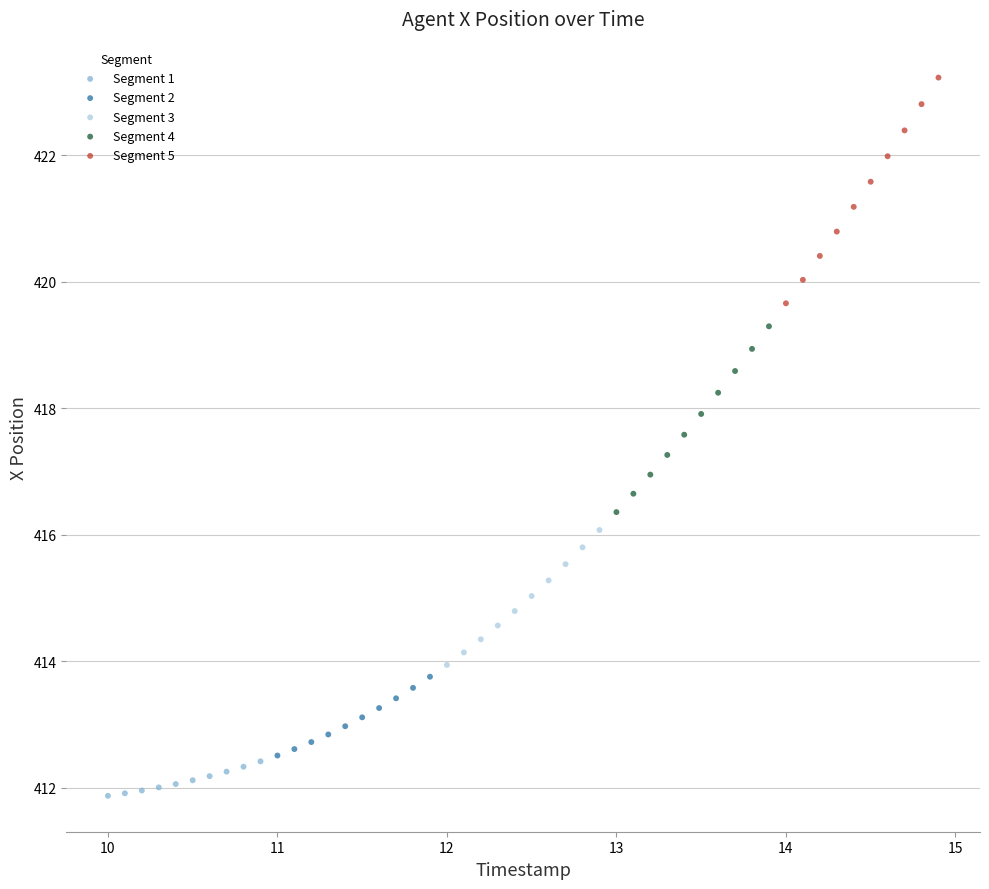

Which series has the widest spread of Y values?

Segment 5